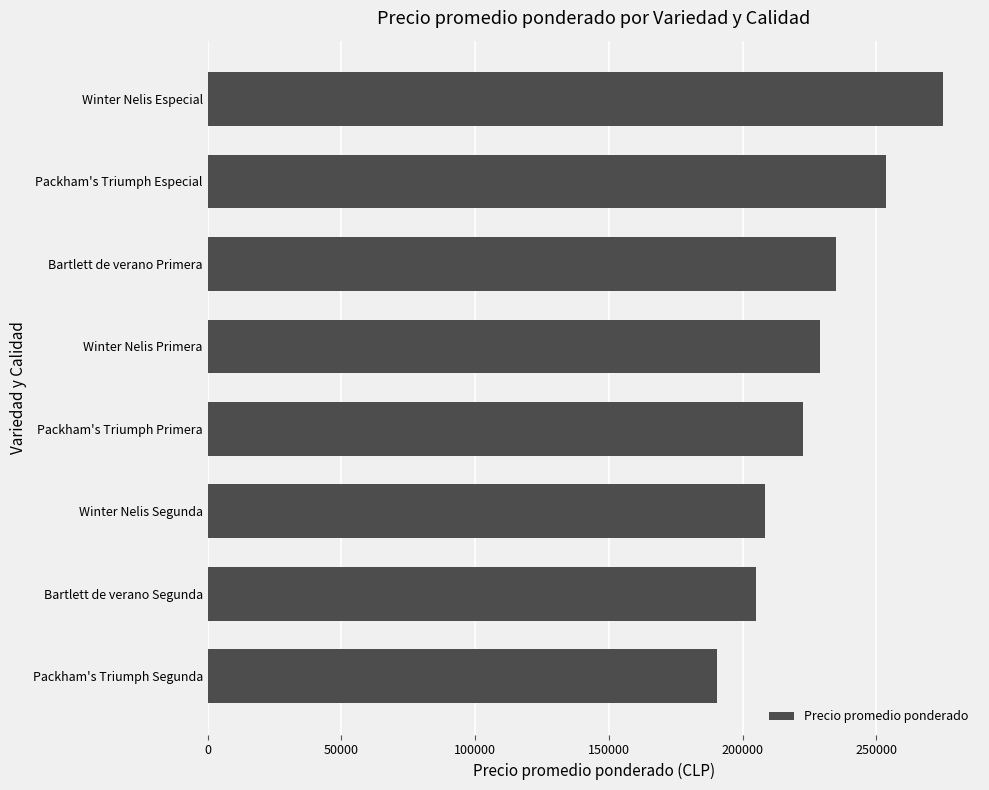

What is the greatest value displayed?

274975